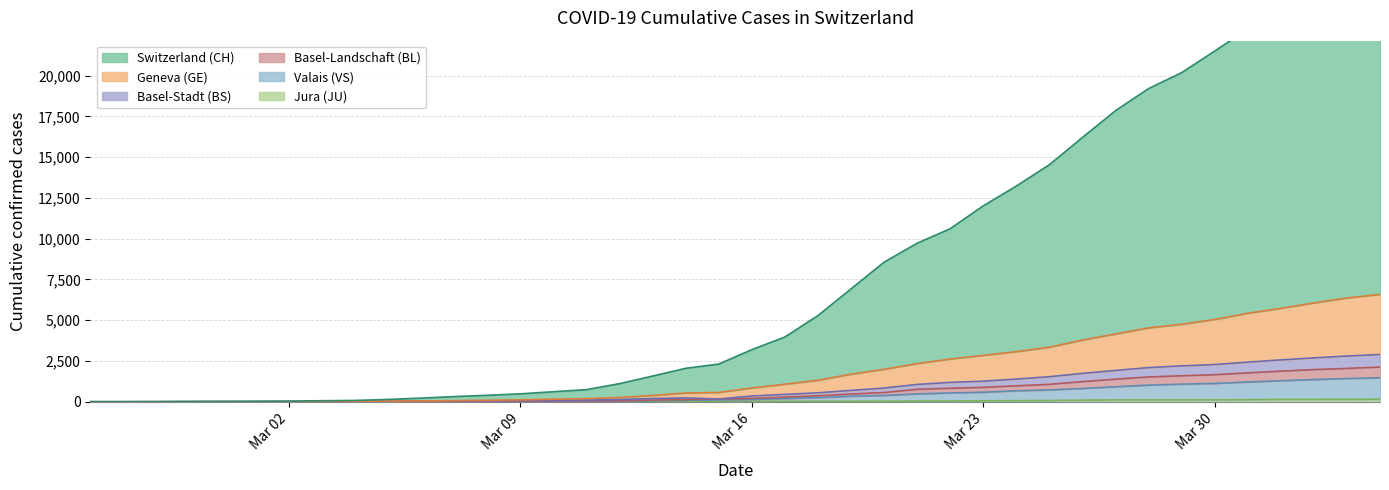

Is the value of GE at 2020-03-12 greater than the value of BS at 2020-02-28?

Yes